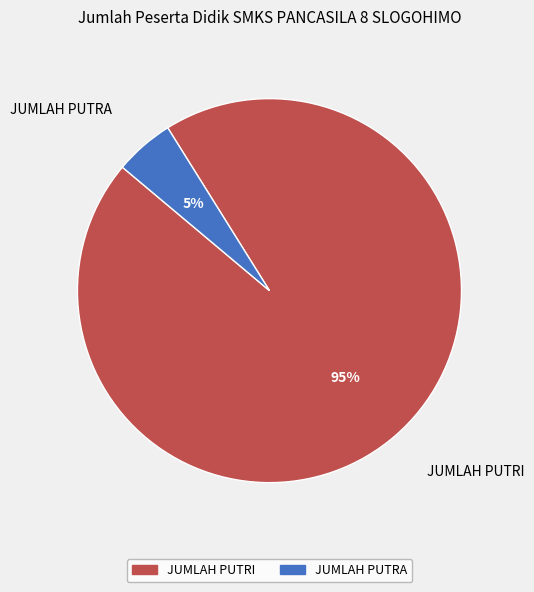

Which slice is the smallest?

JUMLAH PUTRA